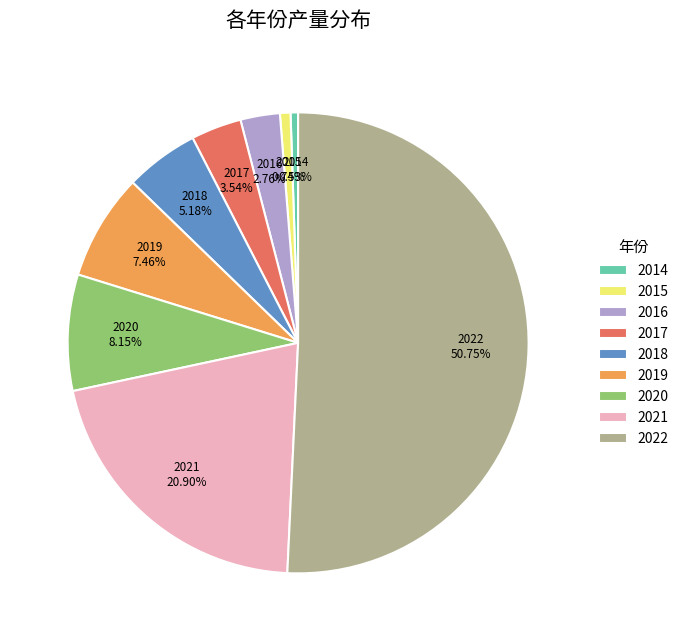

To the nearest percent, what percentage of the pie is 2016?

3%